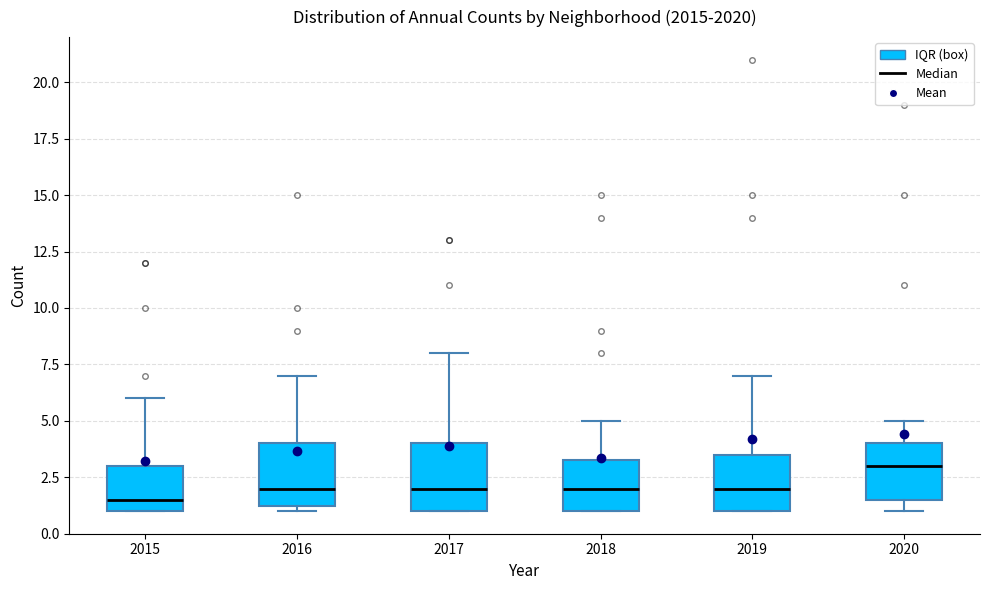

Reading left to right, read every box against the y-axis: the position of its median line, the range the box covers, and the ends of its whiskers. The values are not printed on the chart, so give them approximately, as read against the axis.

2015: median 1.5, box 1.0 to 3.0, whiskers 1.0 to 6.0
2016: median 2.0, box 1.5 to 4.0, whiskers 1.0 to 7.0
2017: median 2.0, box 1.0 to 4.0, whiskers 1.0 to 8.0
2018: median 2.0, box 1.0 to 3.5, whiskers 1.0 to 5.0
2019: median 2.0, box 1.0 to 3.5, whiskers 1.0 to 7.0
2020: median 3.0, box 1.5 to 4.0, whiskers 1.0 to 5.0